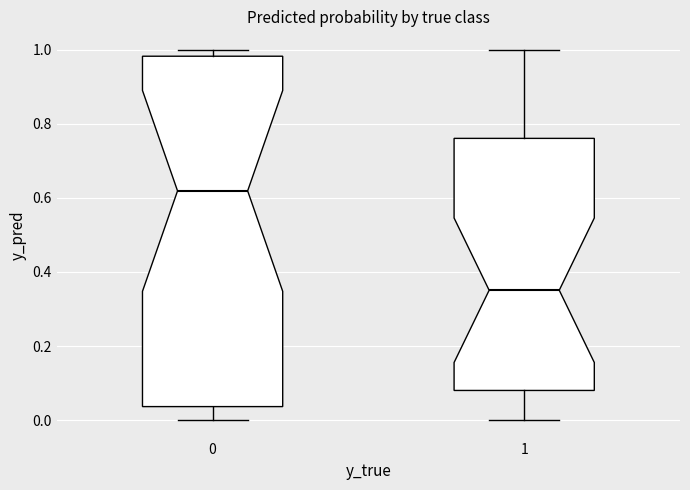

Reading left to right, read every box against the y-axis: the position of its median line, the range the box covers, and the ends of its whiskers. The values are not printed on the chart, so give them approximately, as read against the axis.

0: median 0.62, box 0.04 to 0.98, whiskers 0.00 to 1.00
1: median 0.36, box 0.08 to 0.76, whiskers 0.00 to 1.00